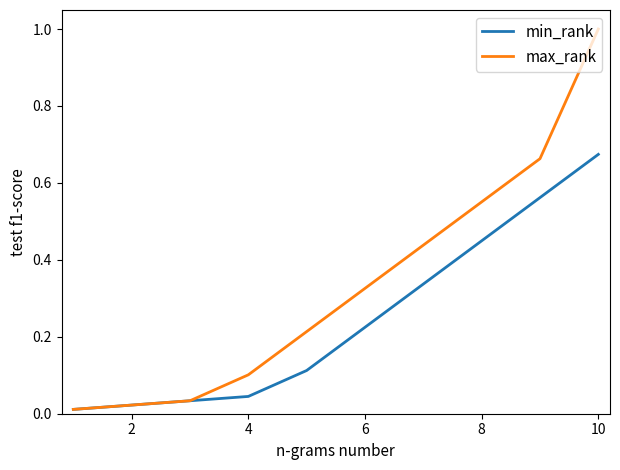

How many lines are shown in the chart?

2